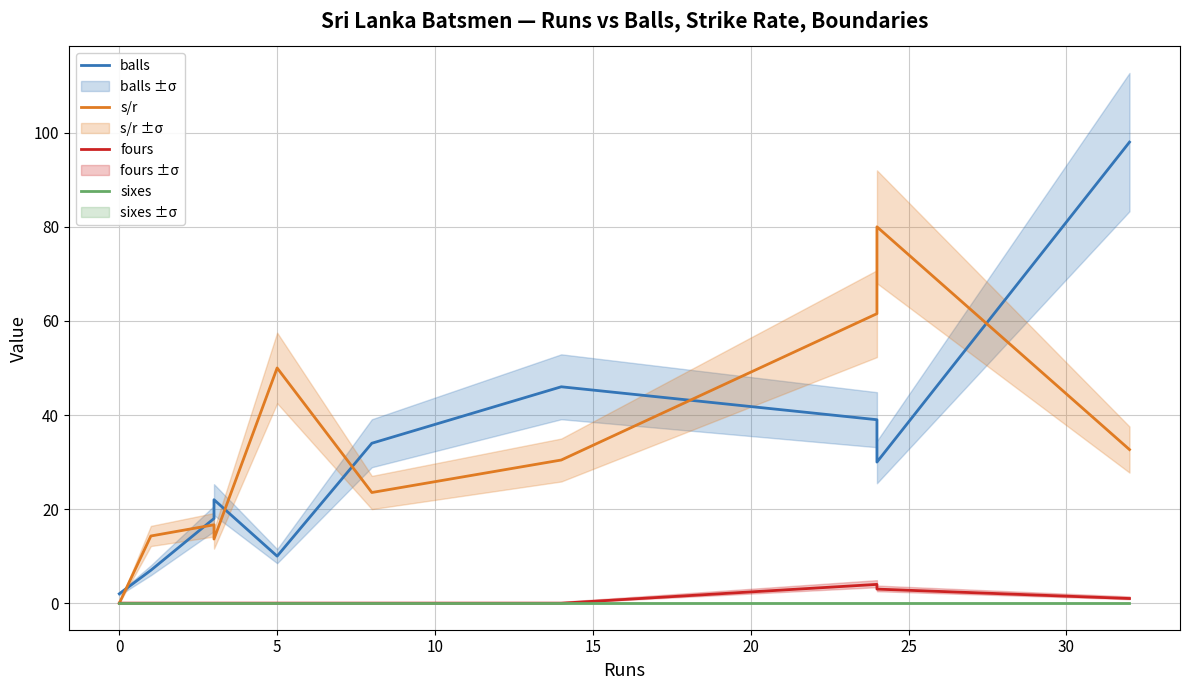

What are all the series names shown in the legend?

balls, s/r, fours, sixes